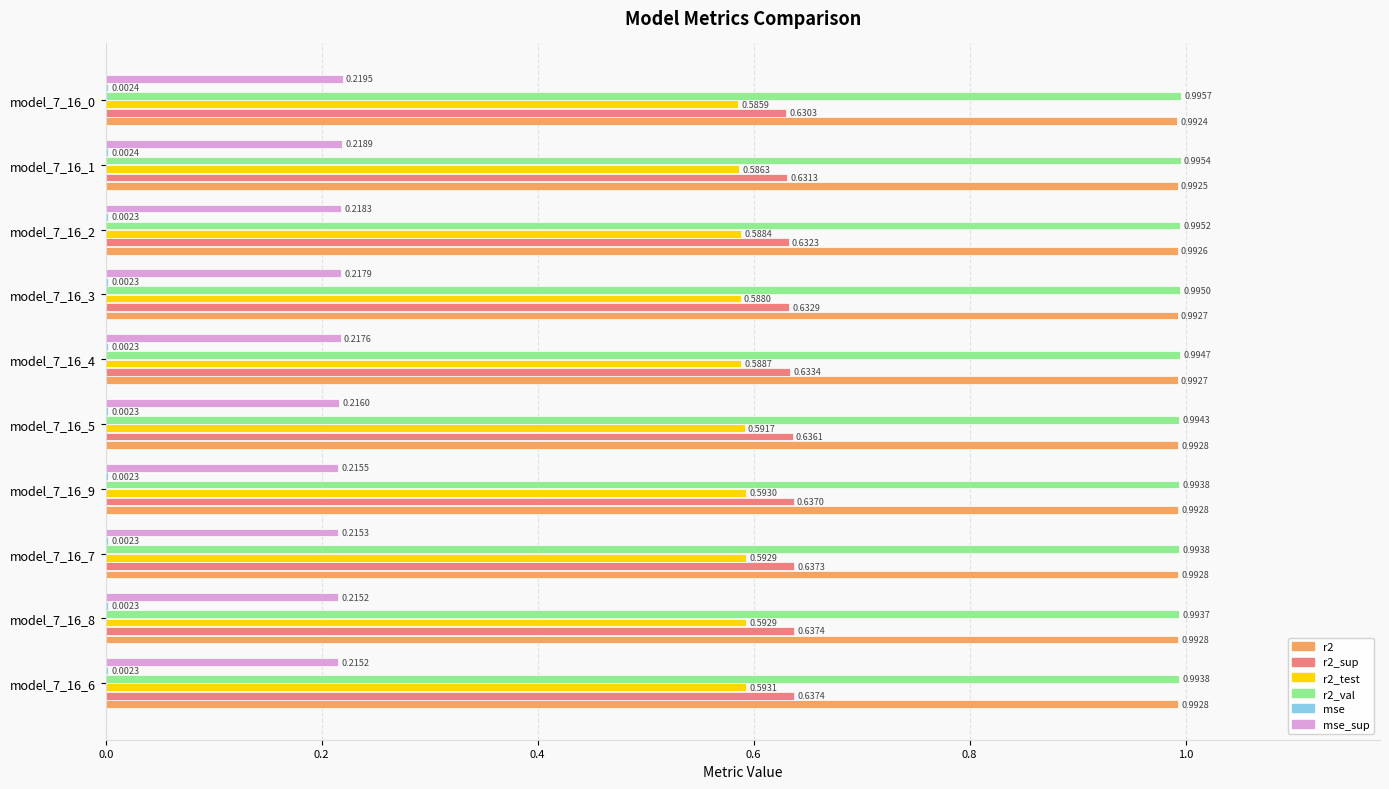

Count the number of data series in this chart.

6